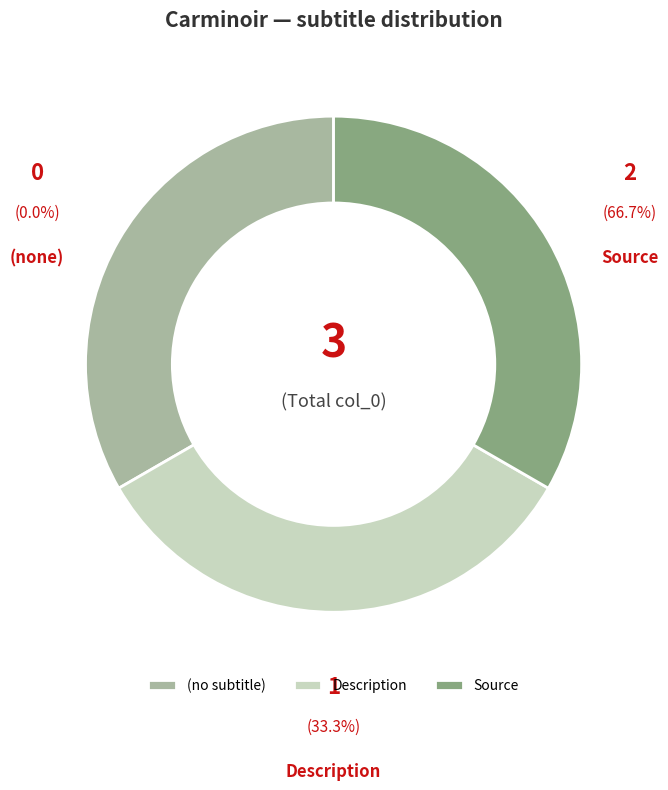

Does any single category account for the majority?

Yes